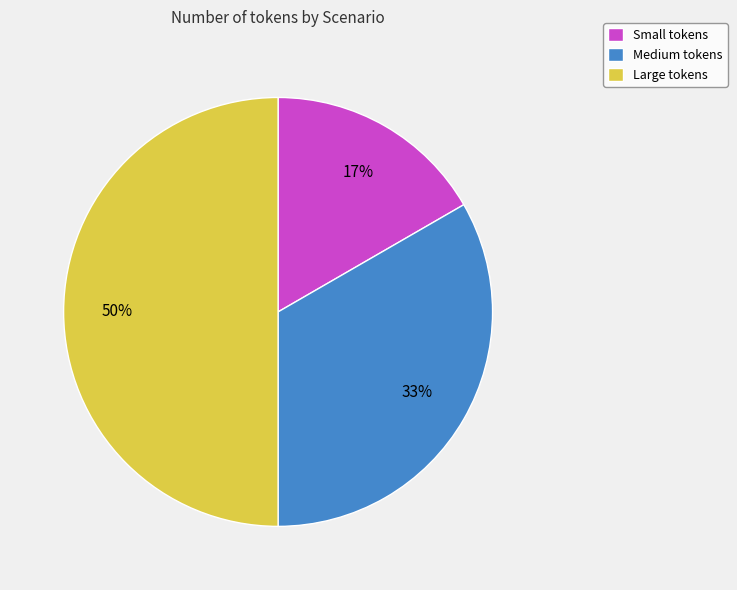

To the nearest percent, what is the combined percentage of Small and Large?

67%